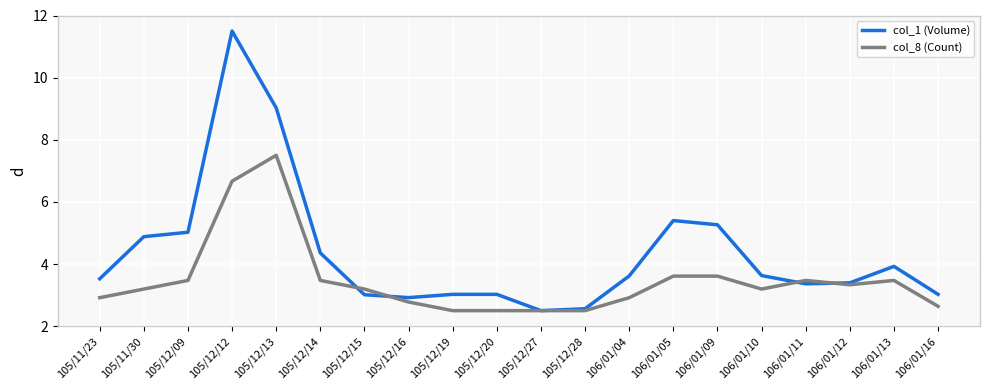

What is the total value across all series at 105/12/16?

5.7